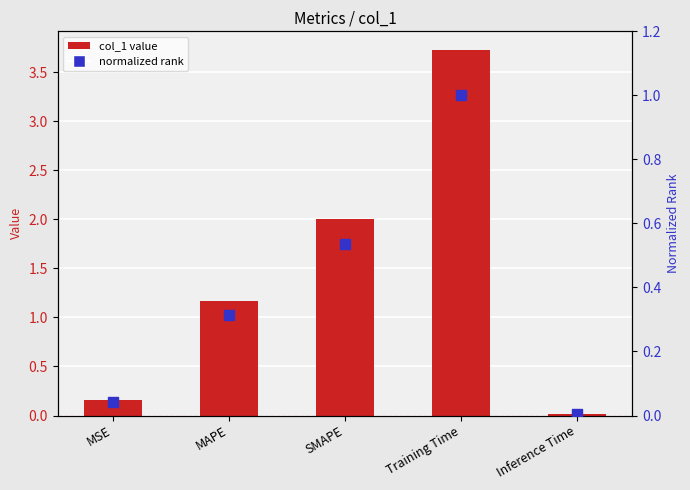

Is the value of col_1 at SMAPE greater than the value of normalized rank at Training Time?

Yes